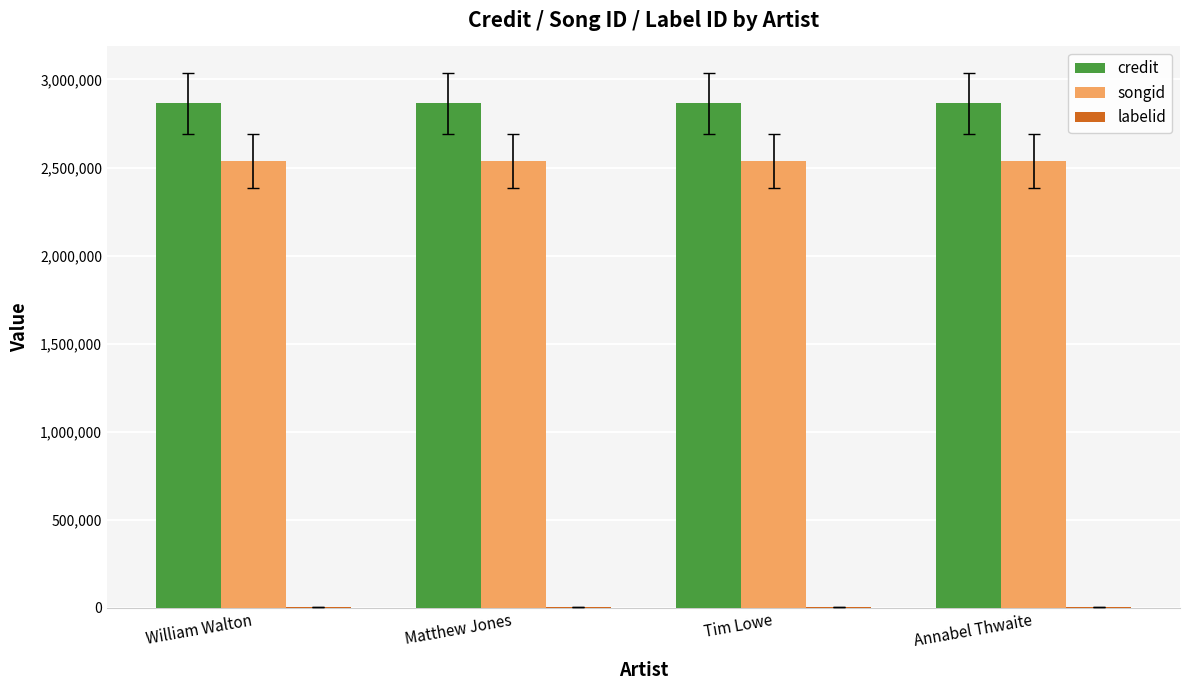

How many groups of bars are there?

4